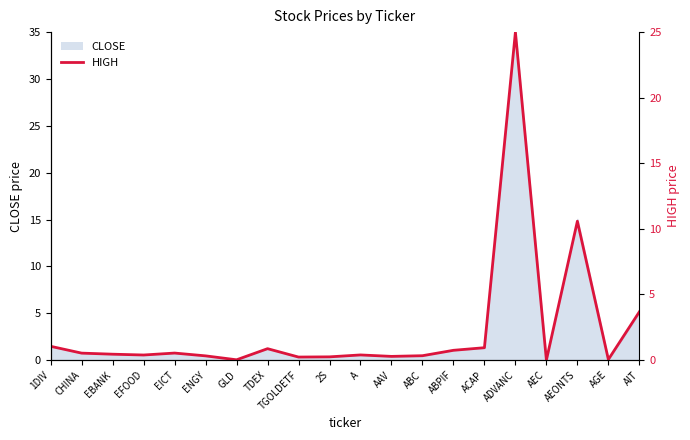

What is the value of the 13th point from the left?

0.3